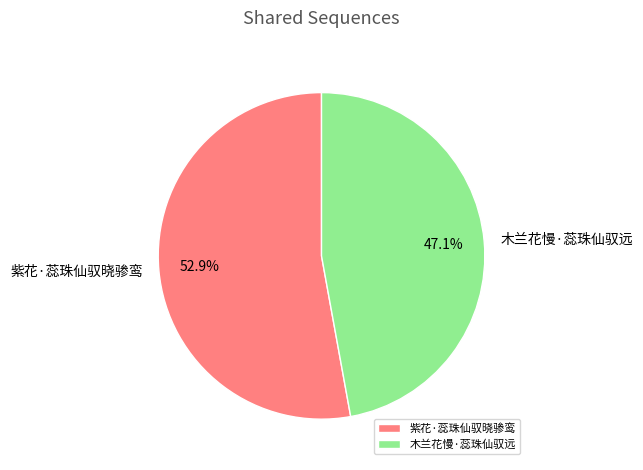

Which category has the biggest portion of the pie?

紫花·蕊珠仙驭晓骖鸾